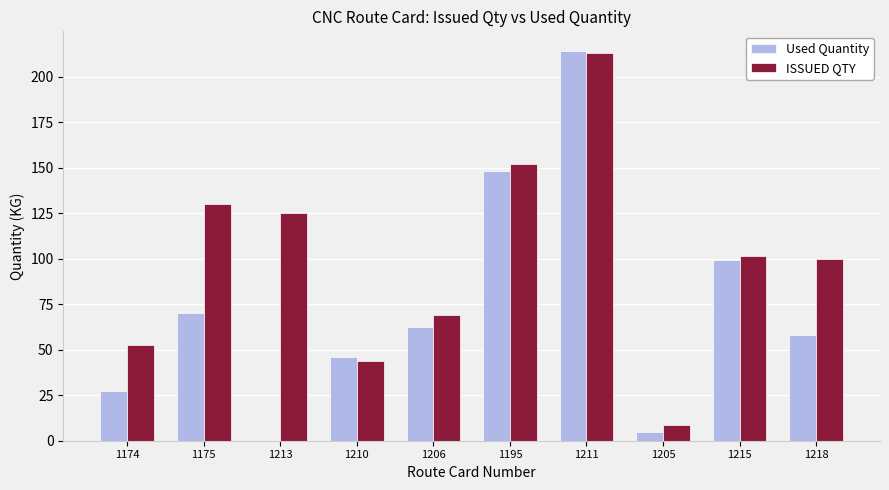

Are the bars horizontal?

No